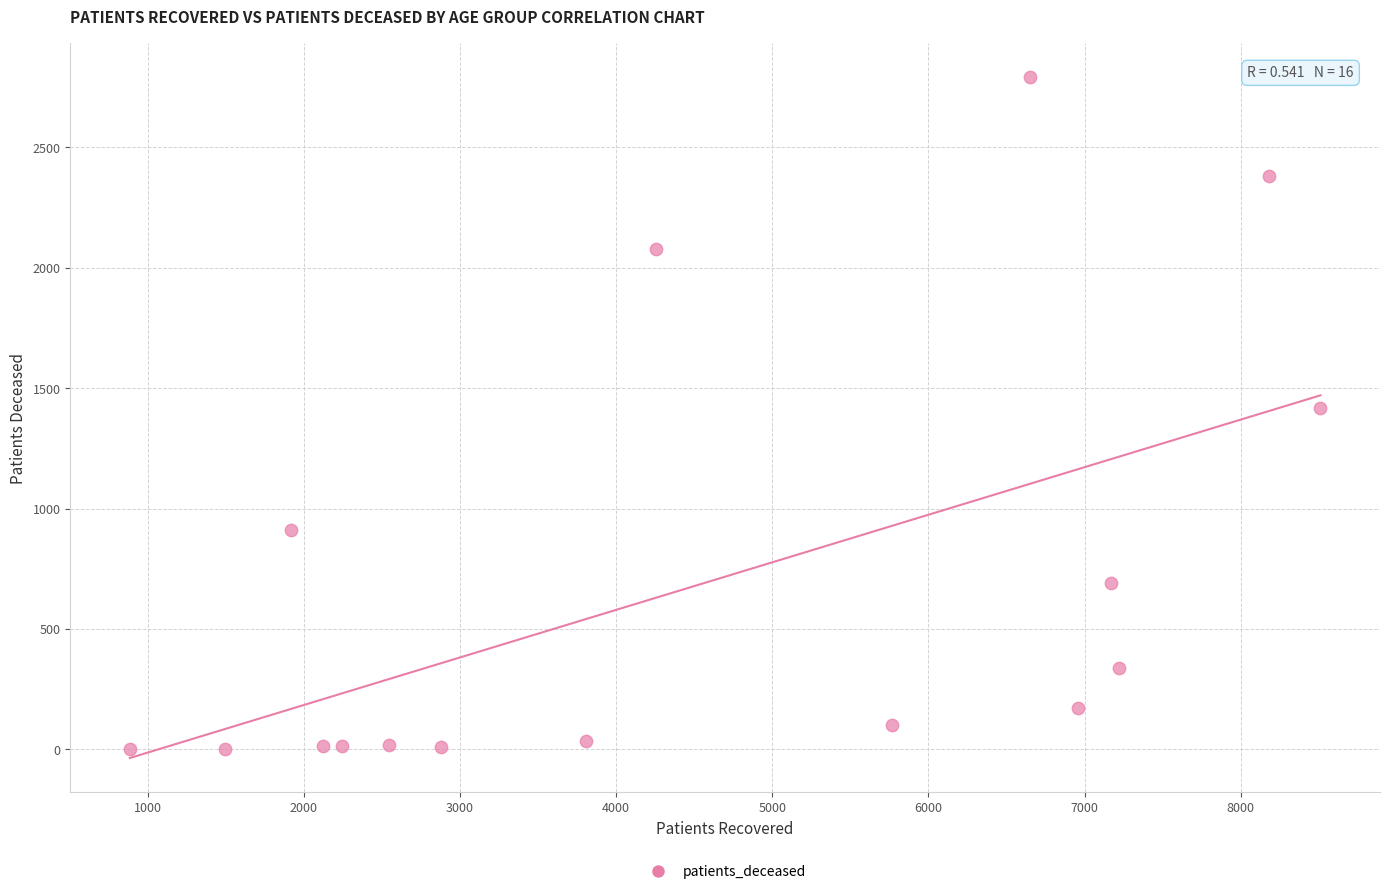

What is the range of Y values (max minus min)?

2788